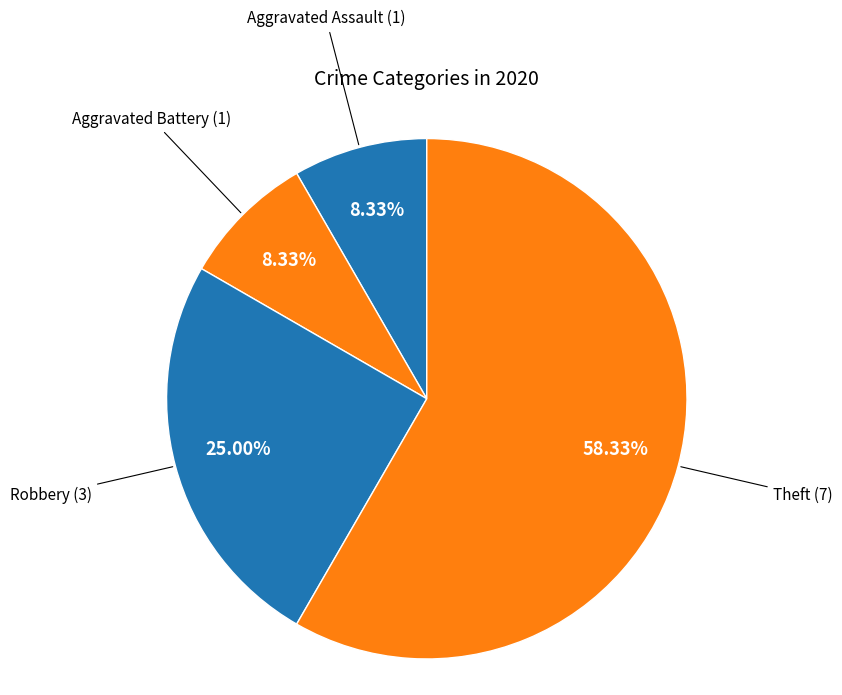

How many slices are in this pie chart?

4